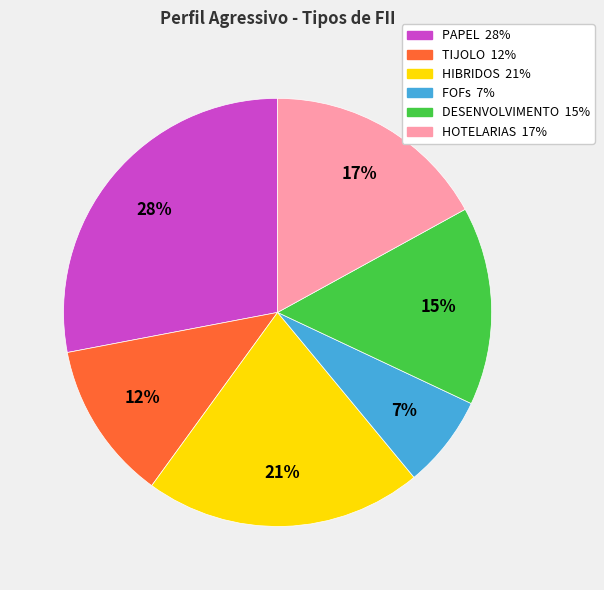

To the nearest percent, what is the difference between the TIJOLO and PAPEL slice percentages?

16%